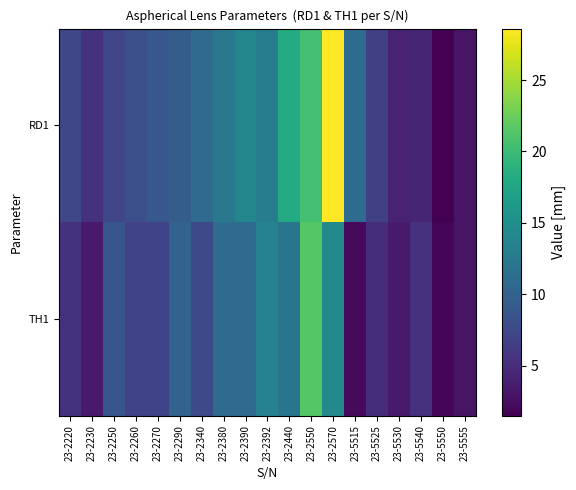

At how many categories does at least one series exceed 14?

3